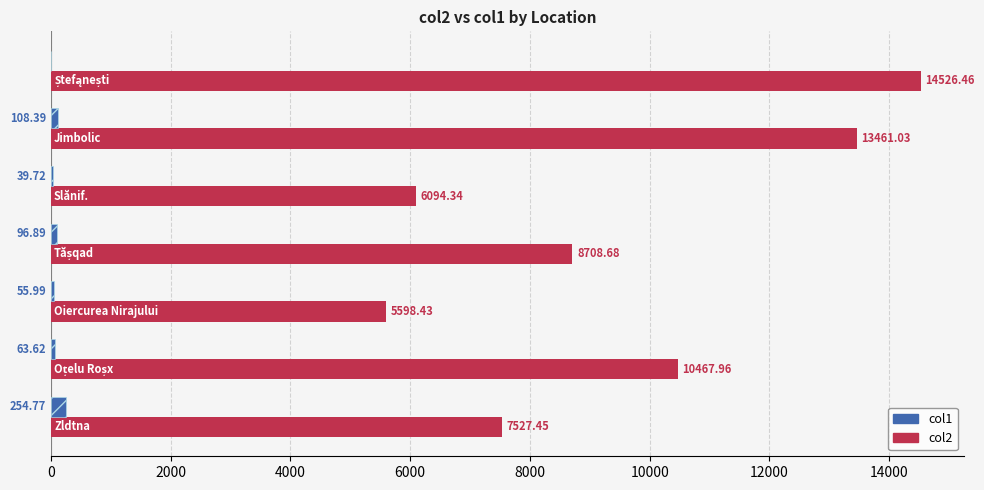

Which series has the largest total across all categories?

col2